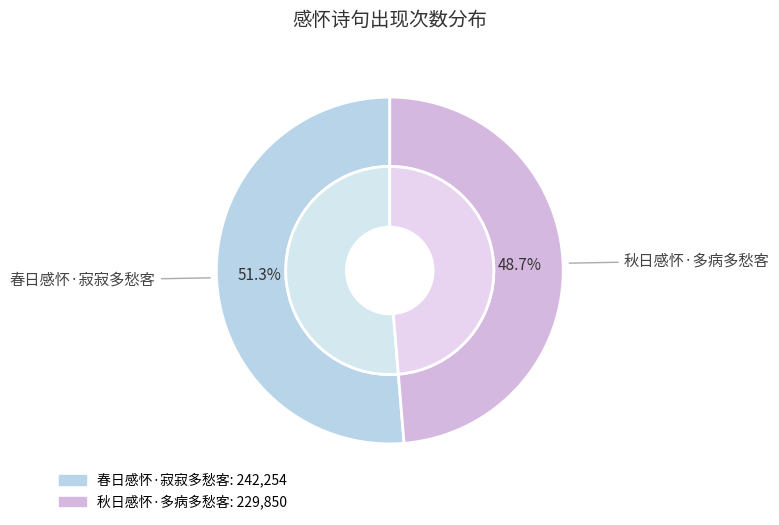

To the nearest percent, what is the difference between the largest and smallest slice percentages?

3%